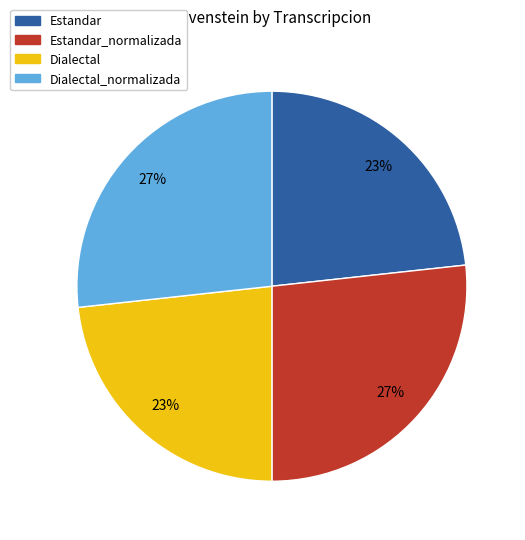

Is there a majority slice in this chart?

No